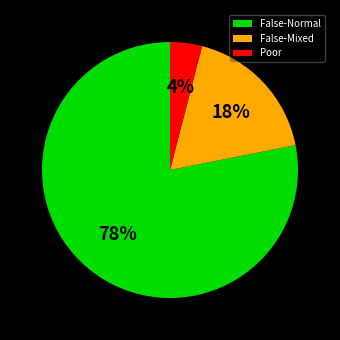

Between False-Mixed and Poor, which is larger?

False-Mixed